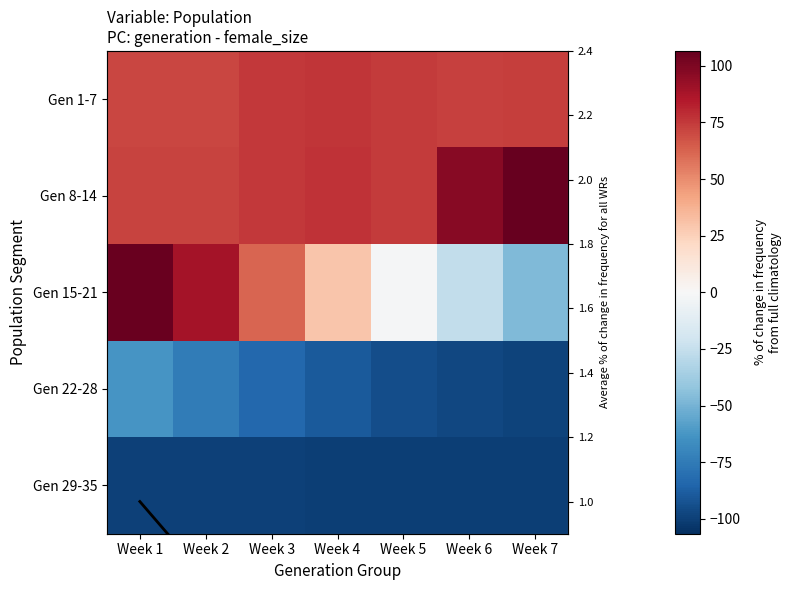

Between Week 3 and Week 1, which is larger?

Week 3